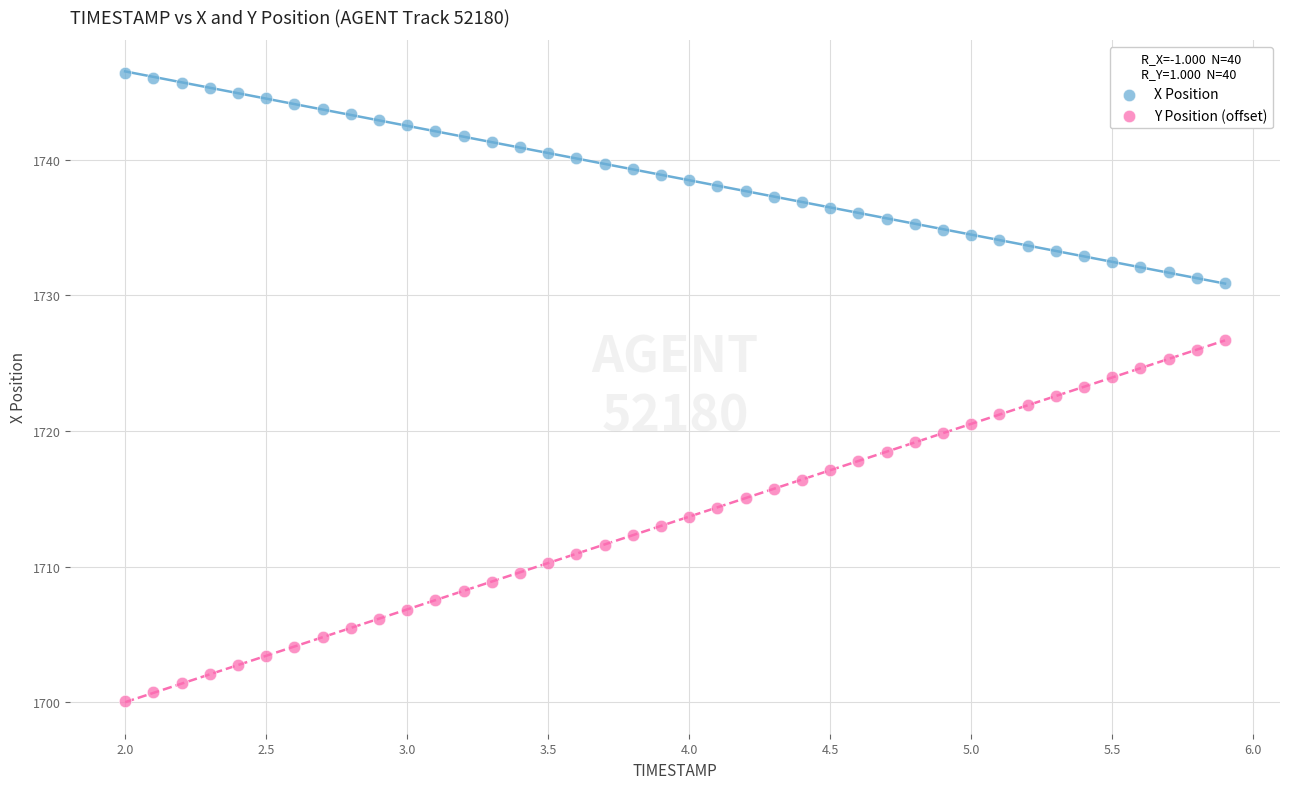

Across all data points, what is the range of X values (max minus min)?

3.9